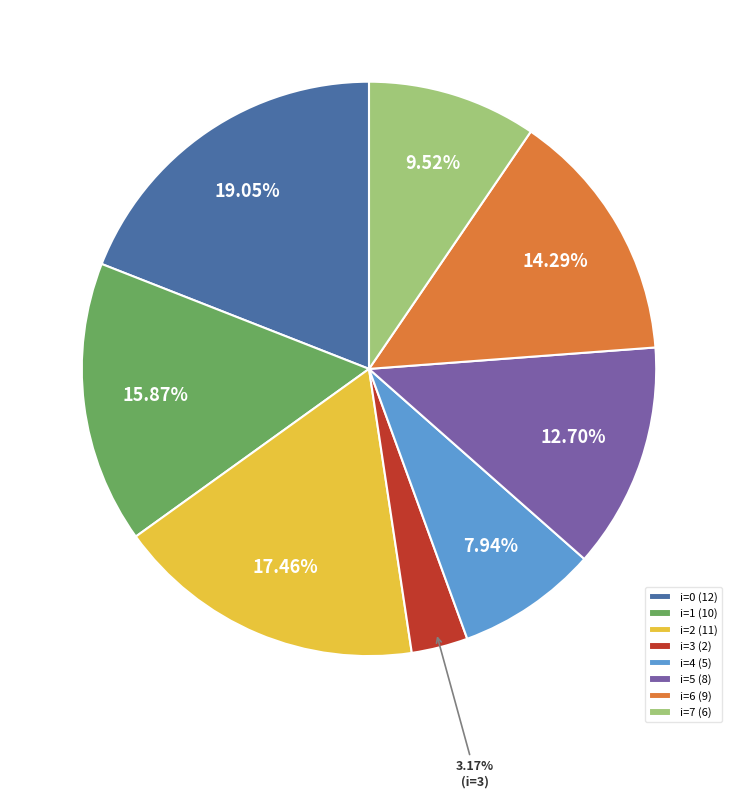

Which has a higher value, i=2 (11) or i=3 (2)?

i=2 (11)